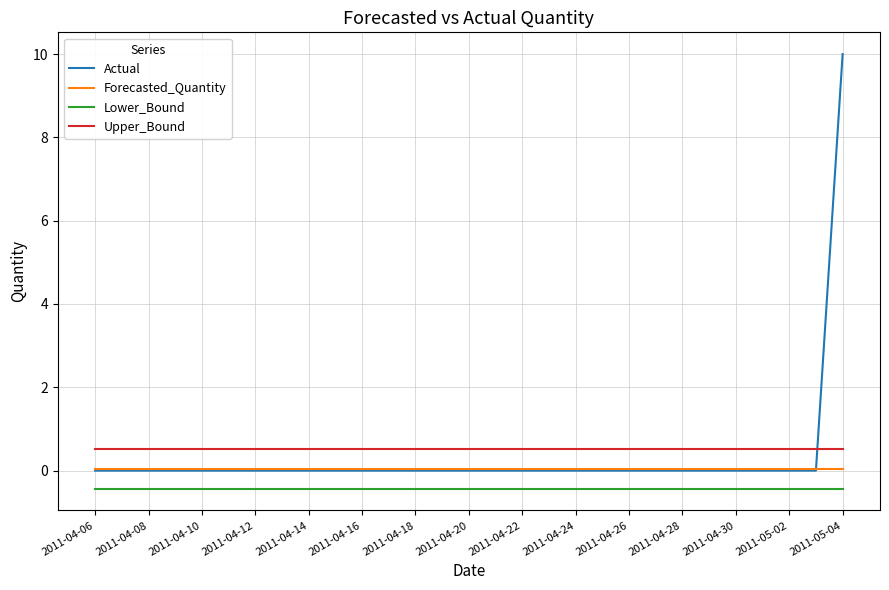

True or false: Upper_Bound and Actual intersect in this chart.

True